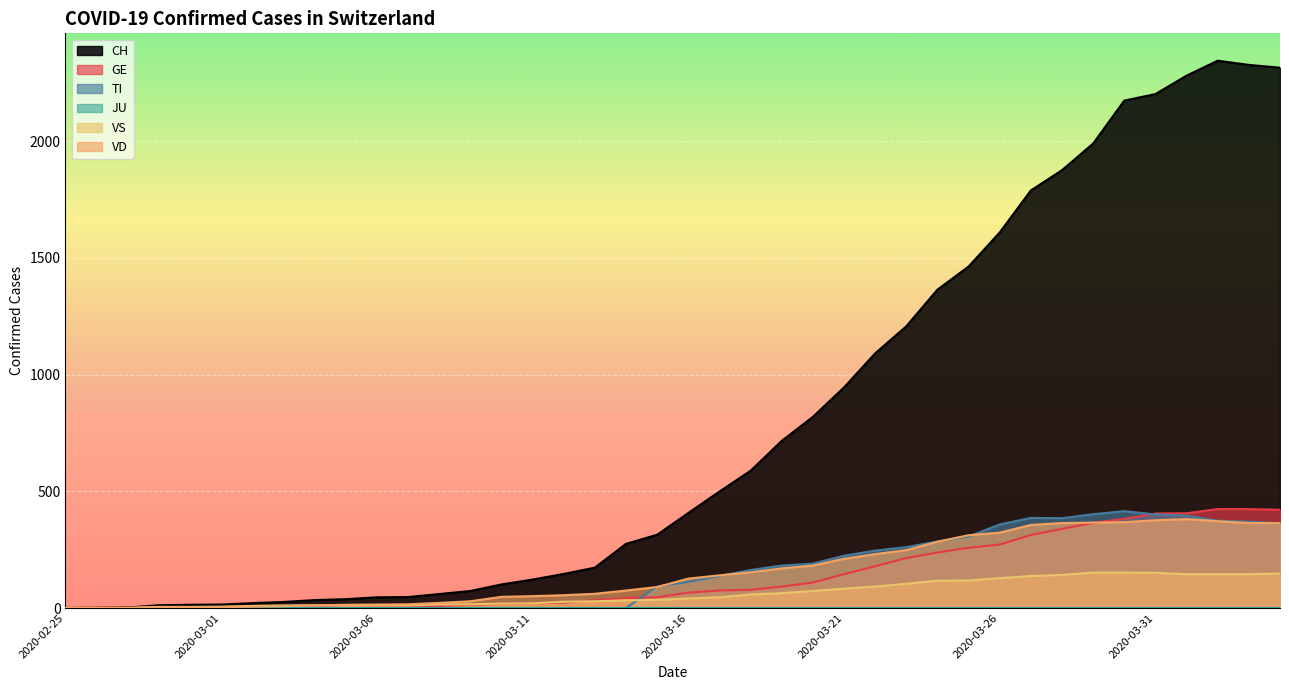

True or false: CH has a value of 38 at 2020-03-05.

True